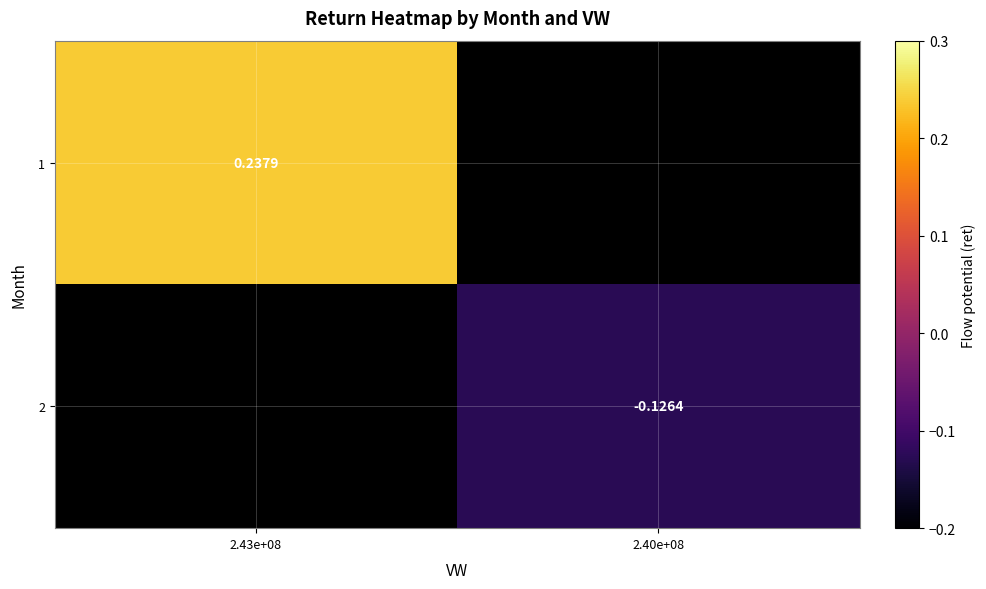

Which has a higher value, 2.40e+08 or 2.43e+08?

2.43e+08